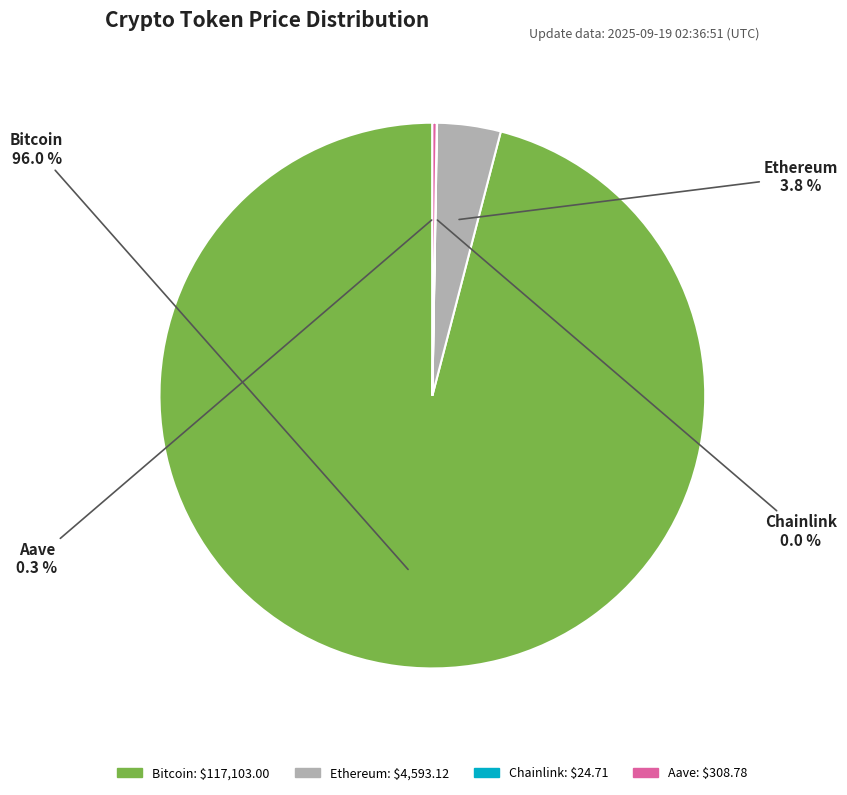

Which slice is the largest?

Bitcoin